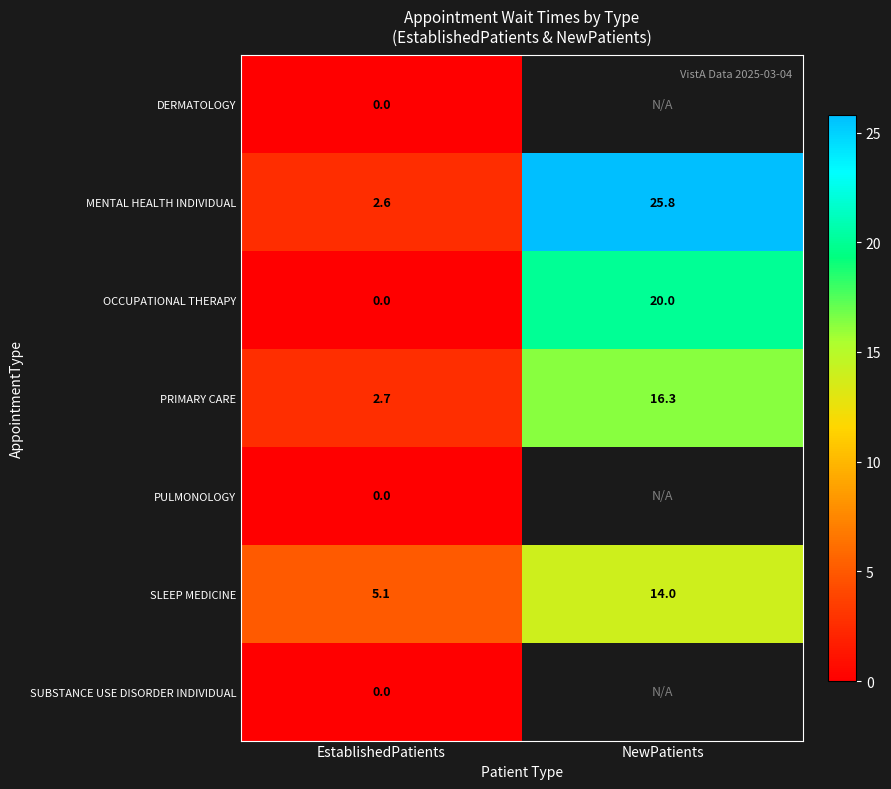

What is the maximum value for MENTAL HEALTH INDIVIDUAL?

25.8